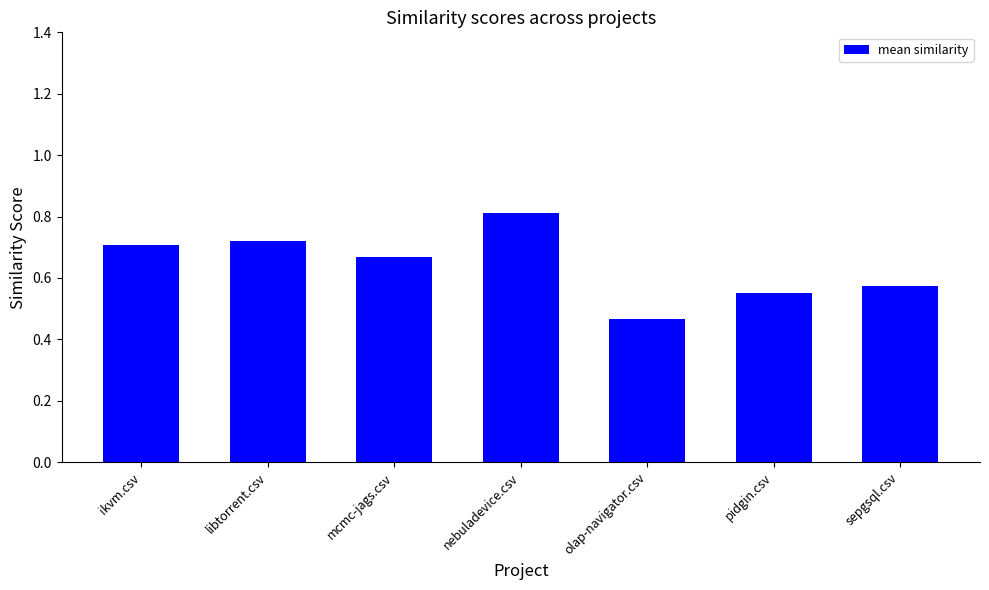

List the labels in order of value, smallest first.

olap-navigator.csv, pidgin.csv, sepgsql.csv, mcmc-jags.csv, ikvm.csv, libtorrent.csv, nebuladevice.csv